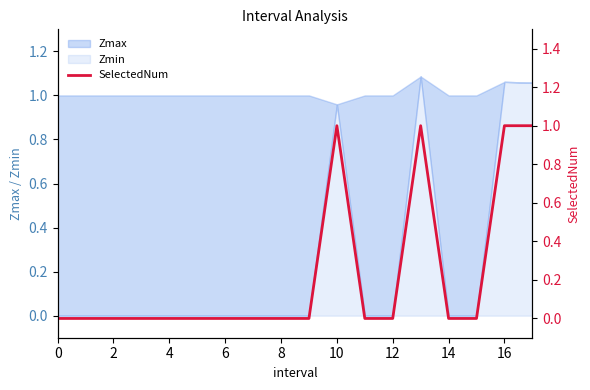

Between 12 and 16, which is larger?

16